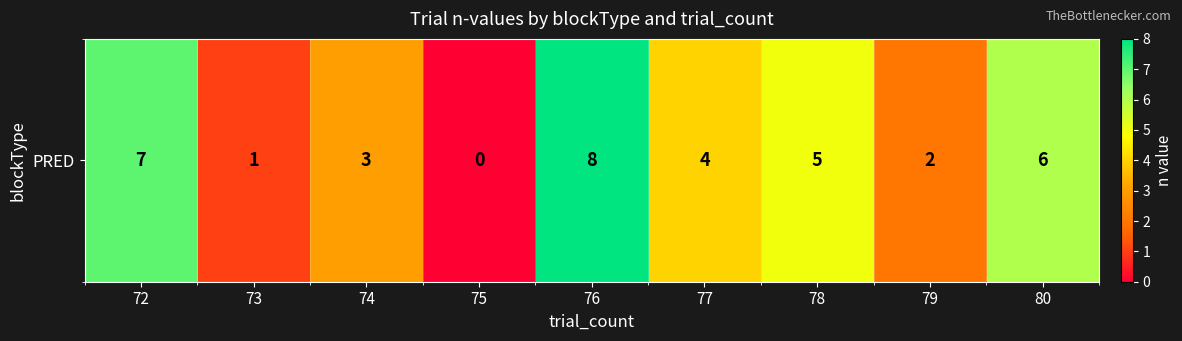

At which label does the data first exceed 4?

72